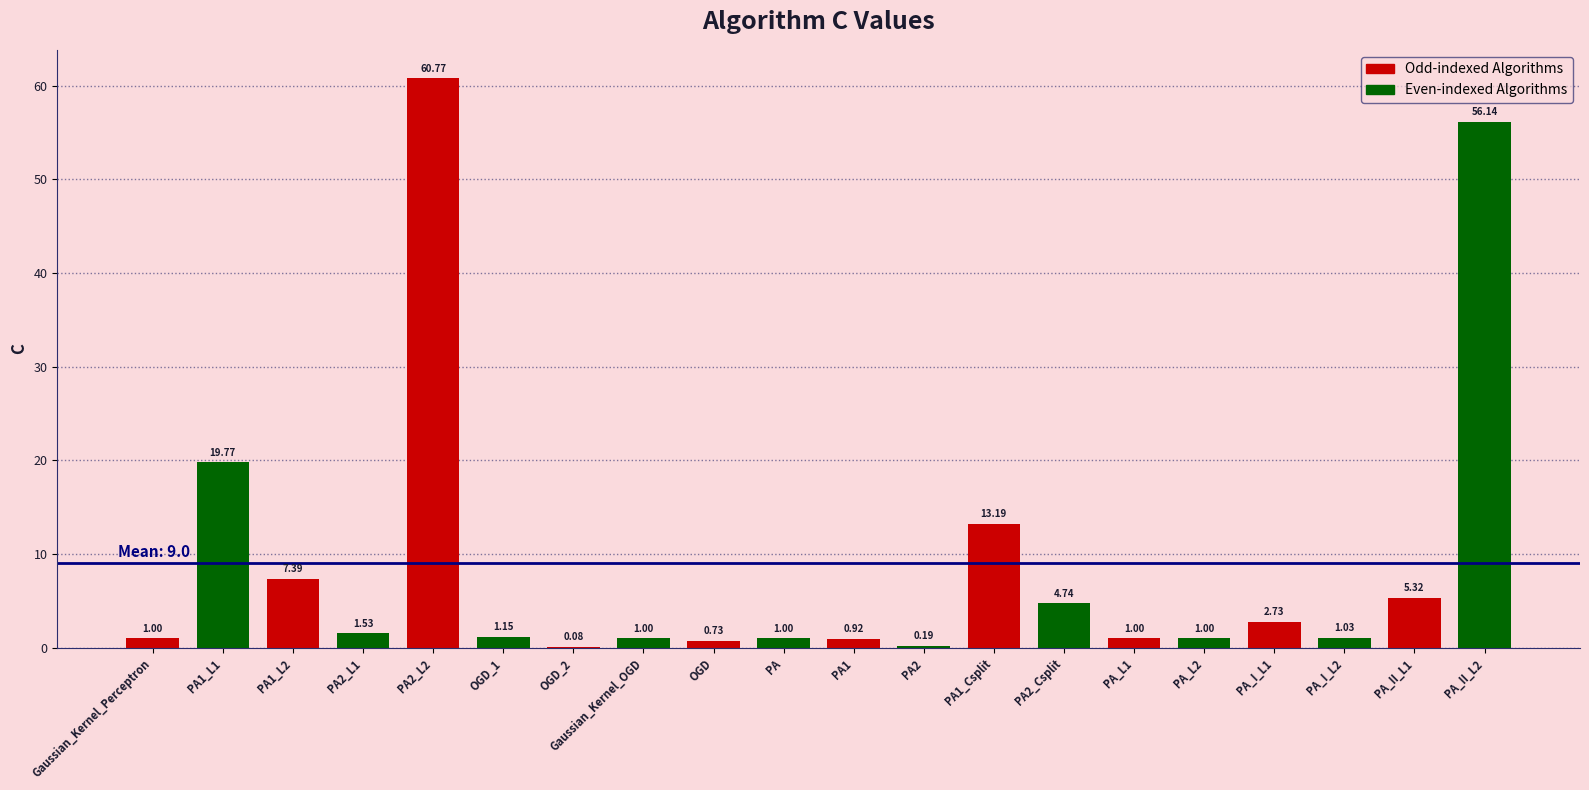

True or false: the data shows 1.6 at PA2_Csplit.

False